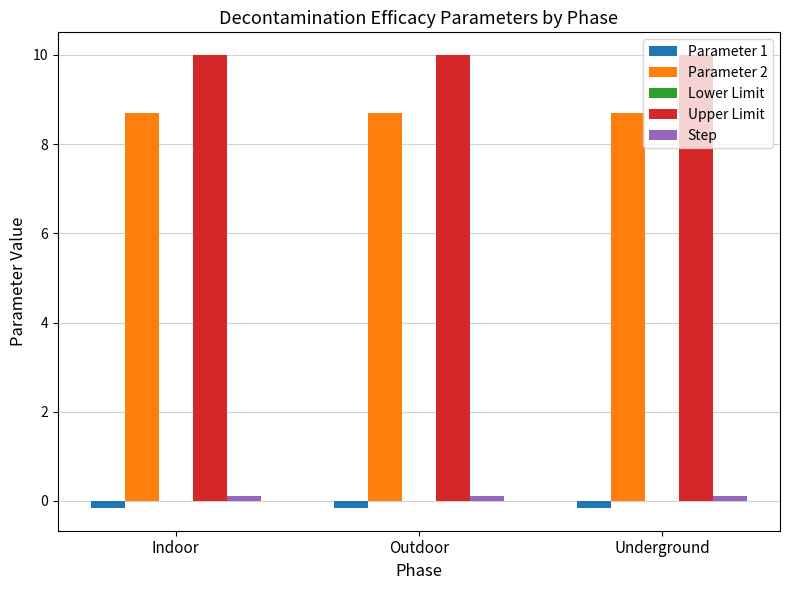

Are the bars horizontal?

No